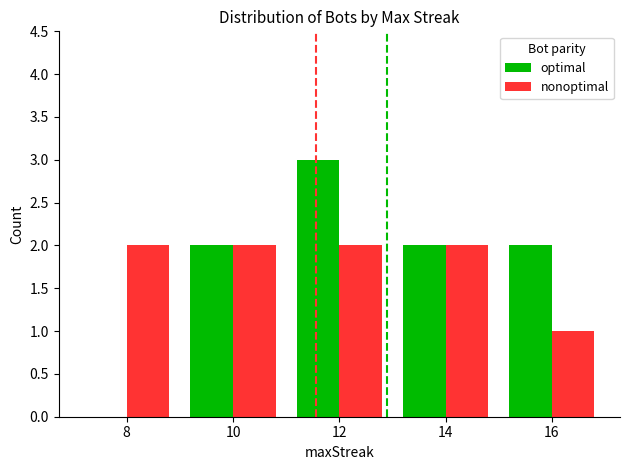

Count the nonoptimal values in the range 2 to 3.

4